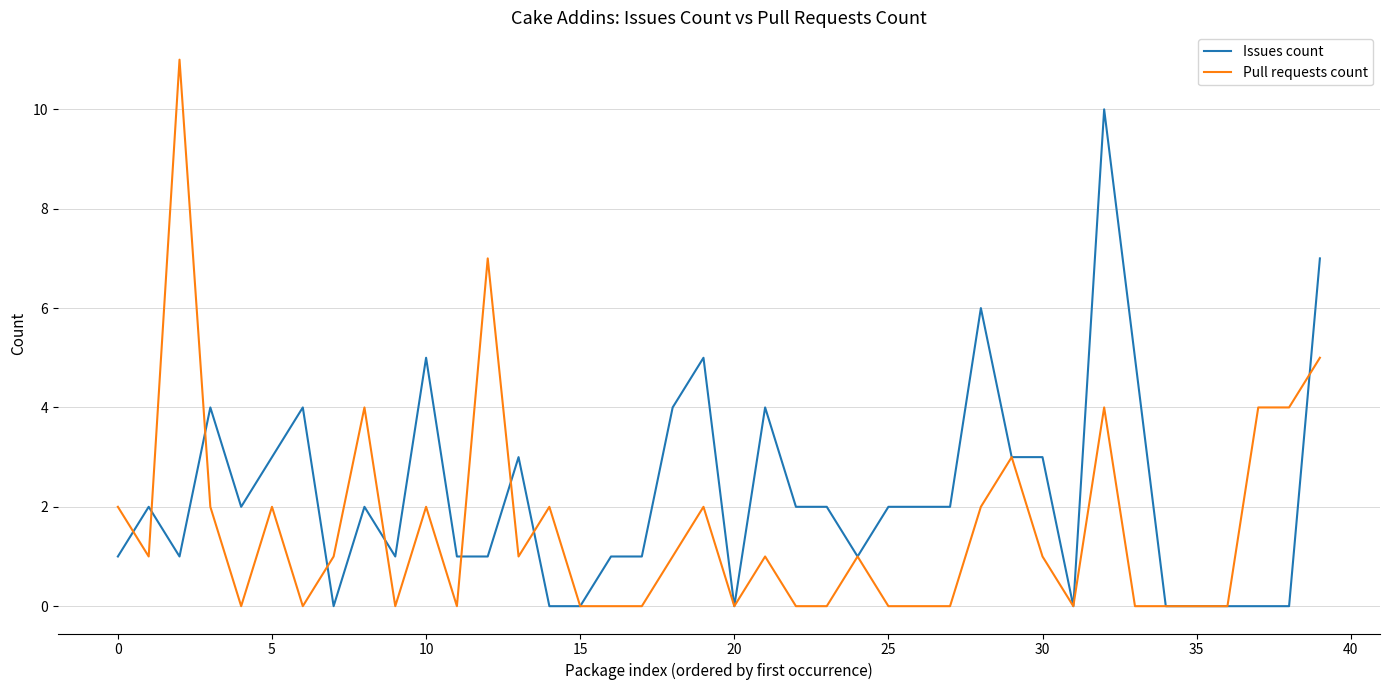

Which series ends up on top after the final intersection of Issues count and Pull requests count?

Issues count